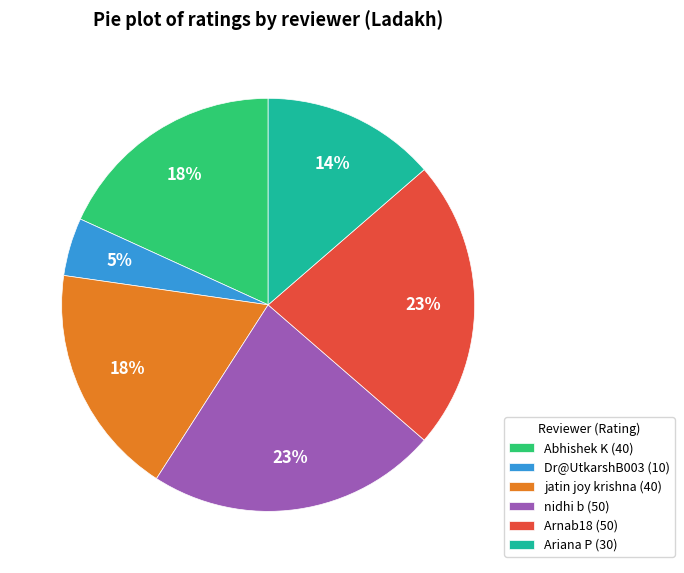

Is there a majority slice in this chart?

No